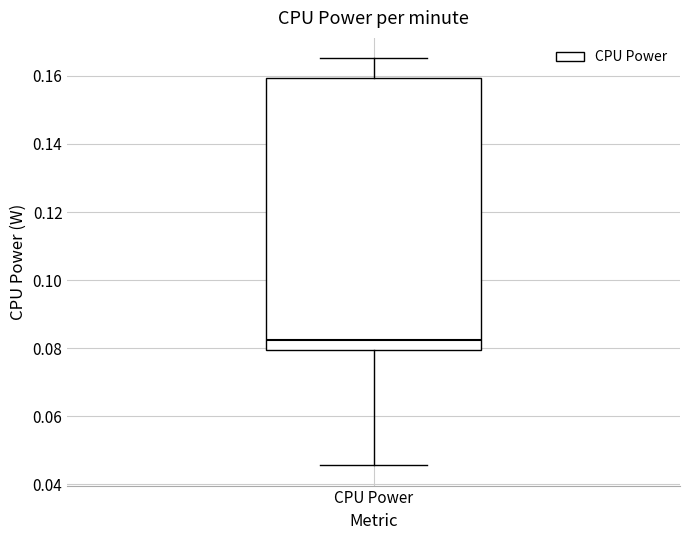

Where is the upper edge of the box for CPU Power on the y-axis? The values are not printed on the chart, so give them approximately, as read against the axis.

0.160